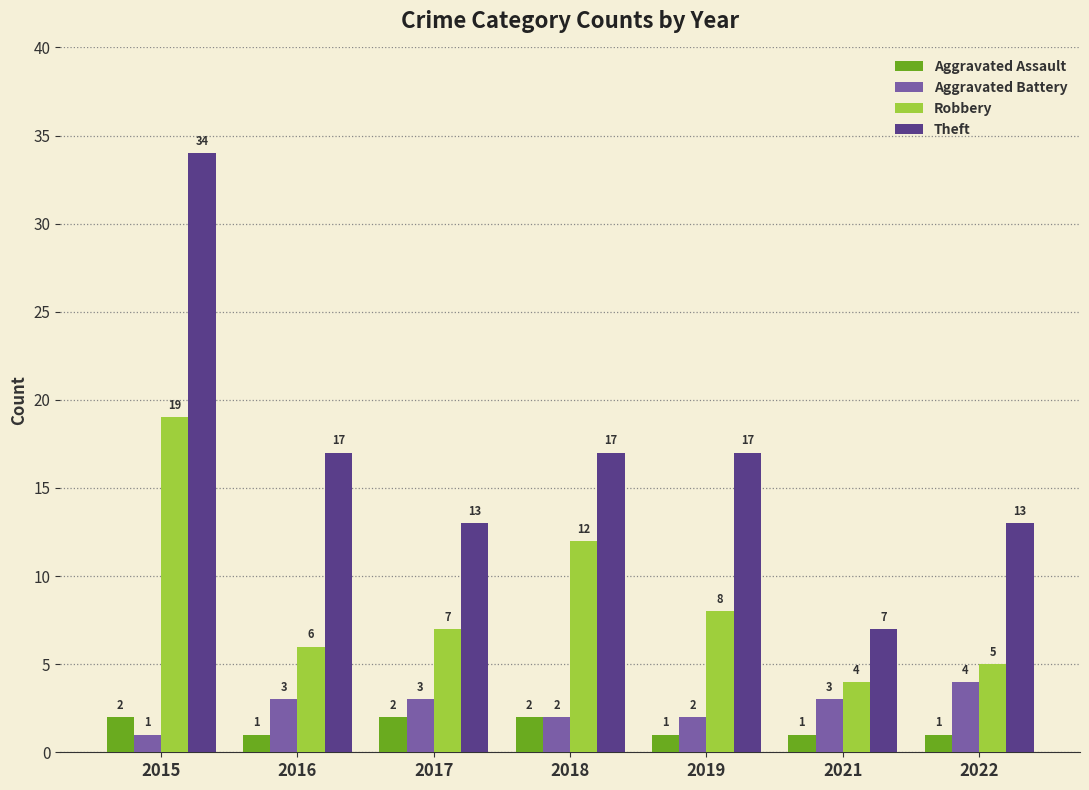

The Robbery series shows 5 at 2022. True or false?

True